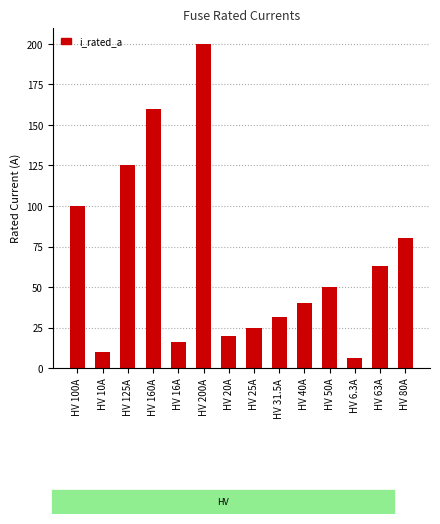

Rank the categories by value from lowest to highest.

HV 6.3A, HV 10A, HV 16A, HV 20A, HV 25A, HV 31.5A, HV 40A, HV 50A, HV 63A, HV 80A, HV 100A, HV 125A, HV 160A, HV 200A